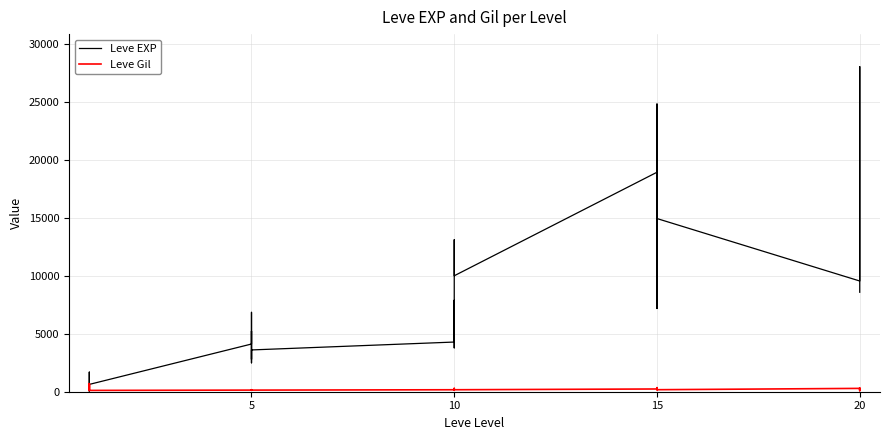

Rank the series by their average value, from highest to lowest.

Leve EXP, Leve Gil